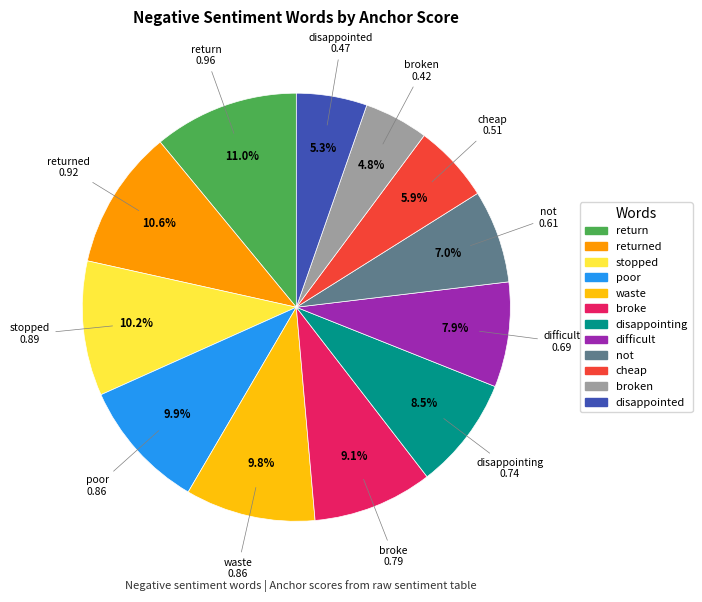

How many slices are in this pie chart?

12